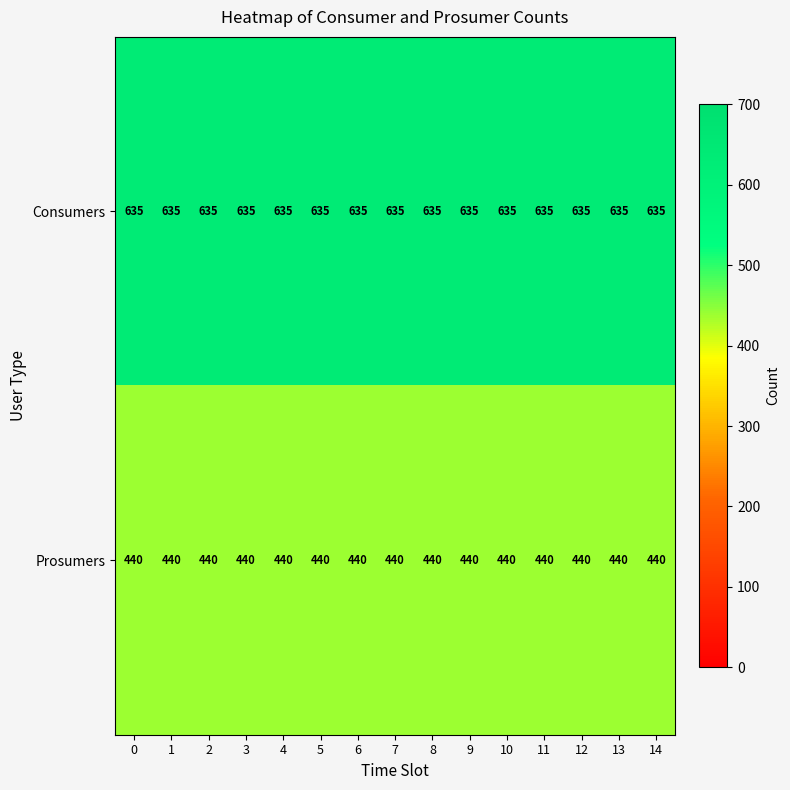

The value of Consumers at 1 is 1086. True or false?

False